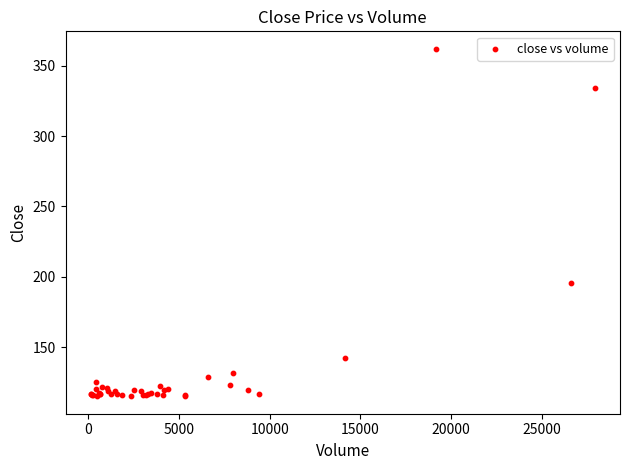

What Y value in the scatter plot is closest to 238?

195.5